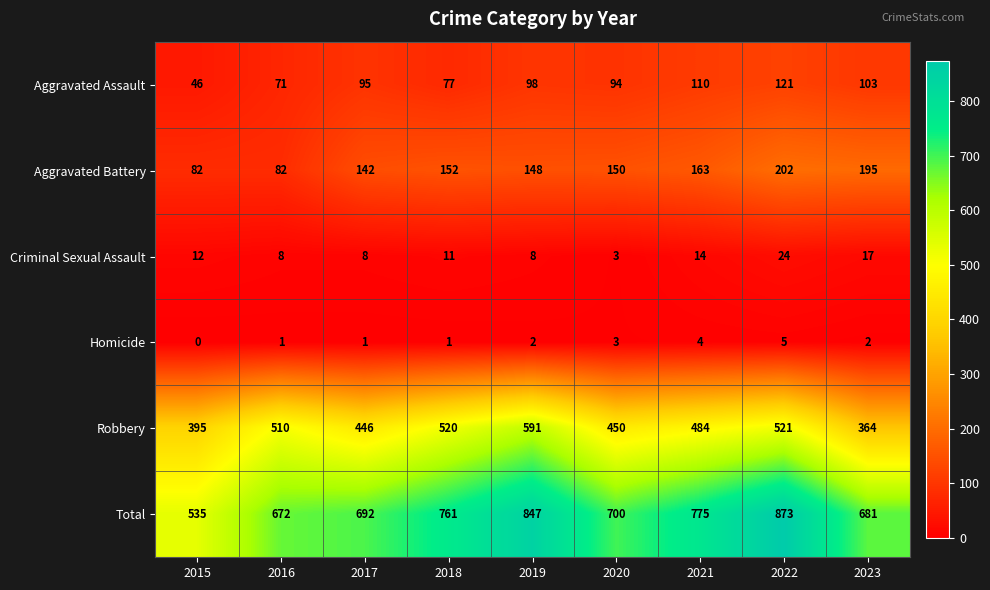

Between 2017 and 2022, which series saw the biggest shift?

Total